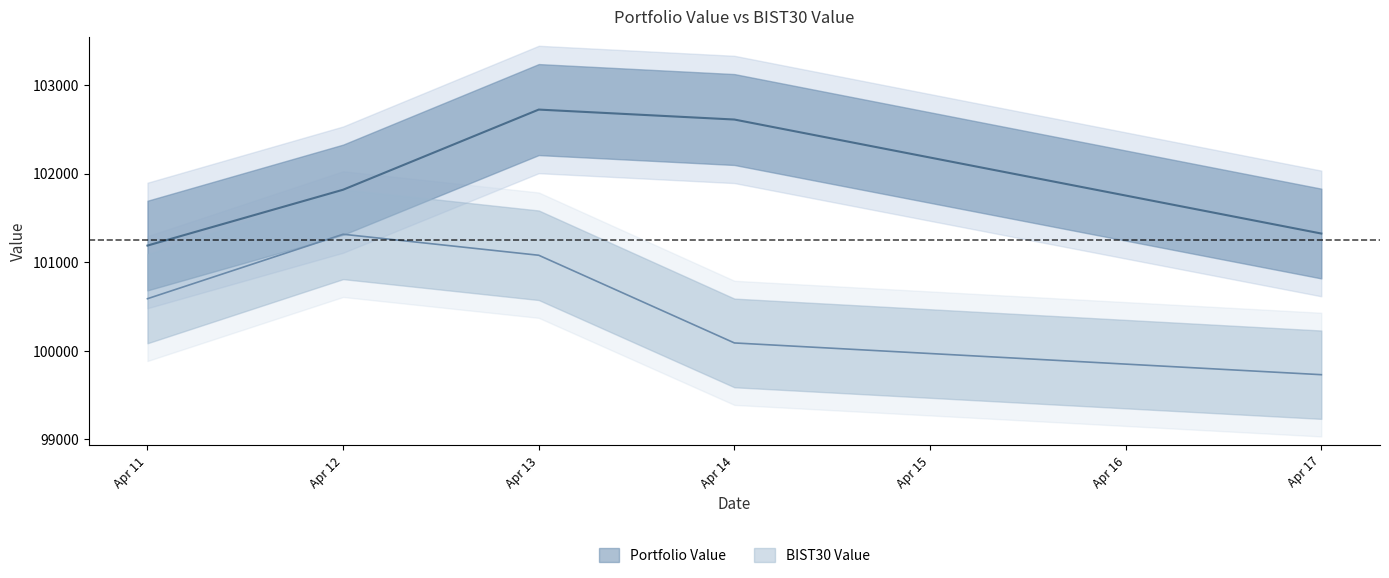

True or false: BIST30 Value and Portfolio Value cross at least once.

False